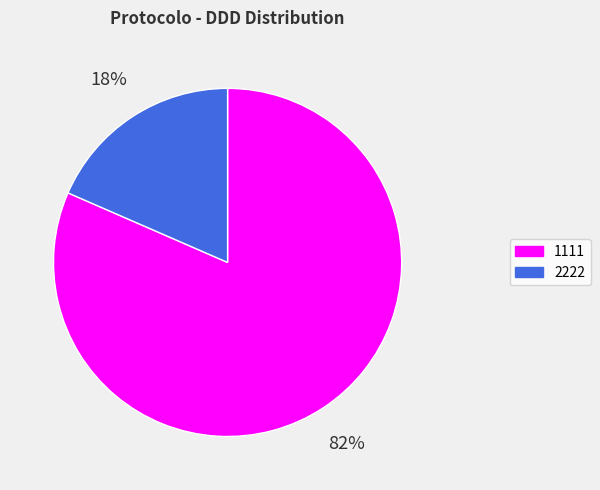

Which category has the smallest portion of the pie?

2222